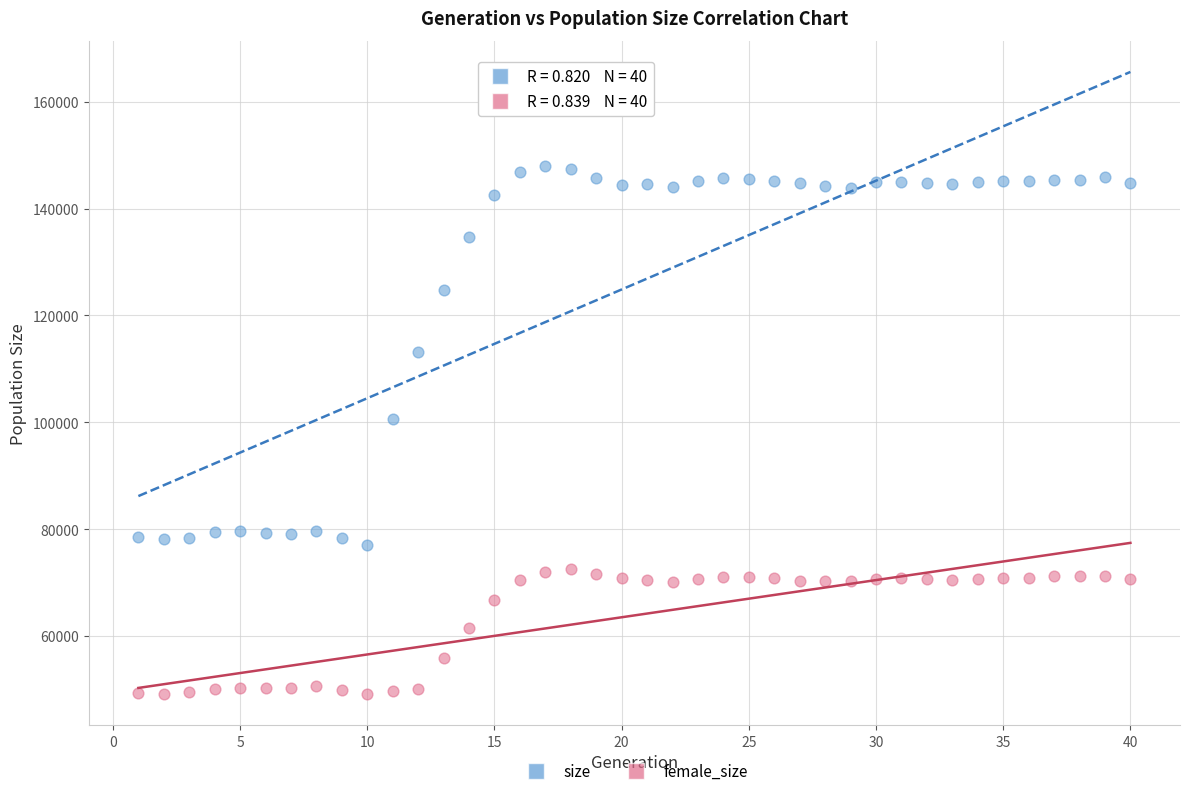

Across all data points, what is the range of Y values (max minus min)?

98897